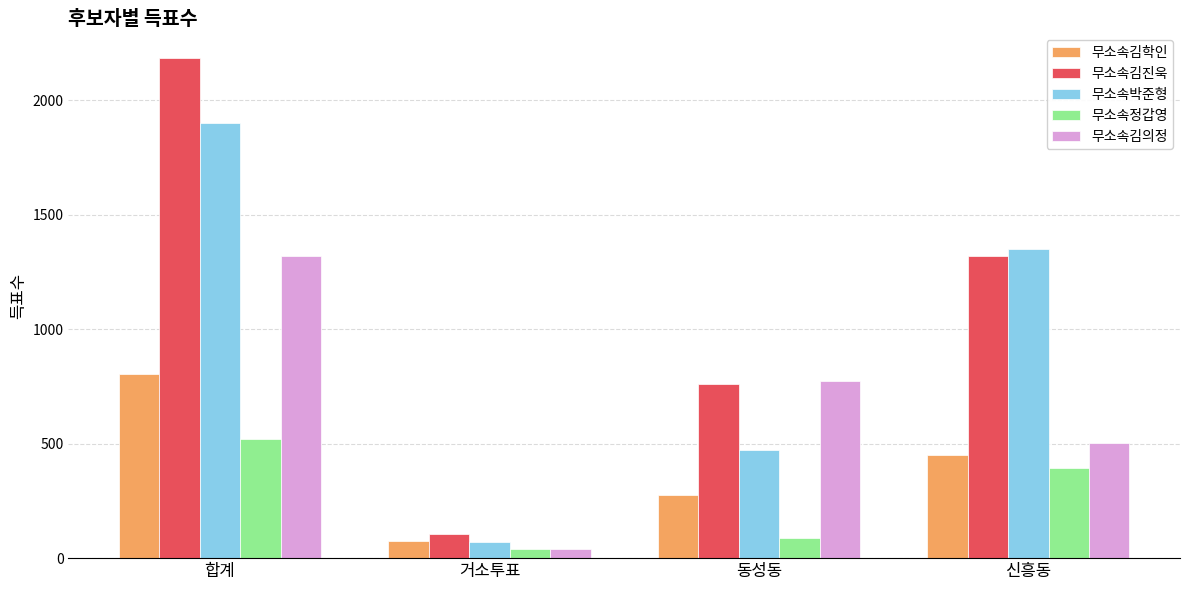

How many groups of bars are there?

4